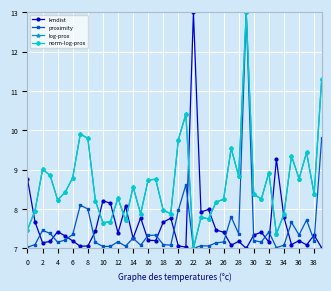

Which series ends up on top after the final intersection of log-prox and kmdist?

log-prox